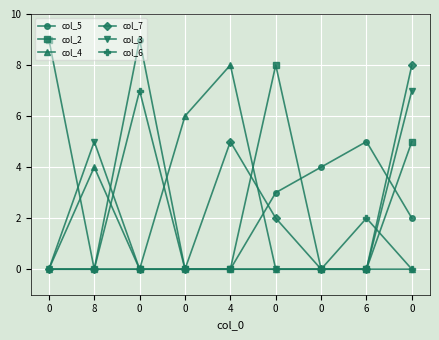

Where do col_4 and col_6 first cross each other?

8 and 0